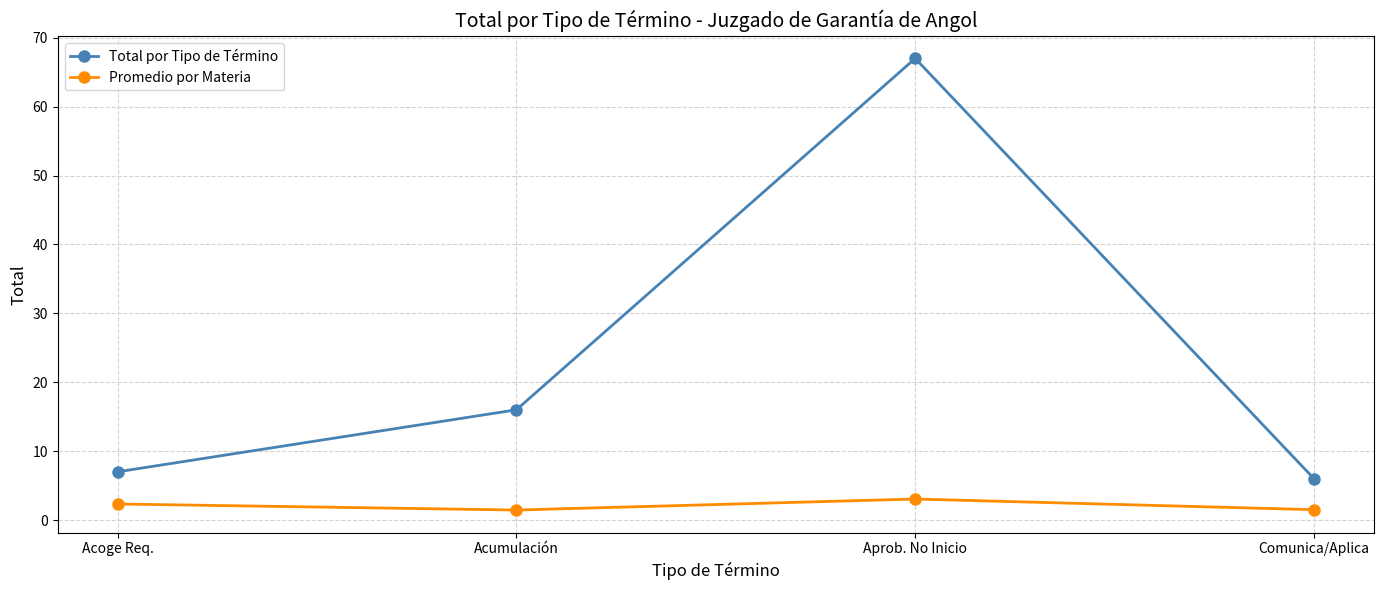

How many data points in Total por Tipo de Término are less than 16?

2